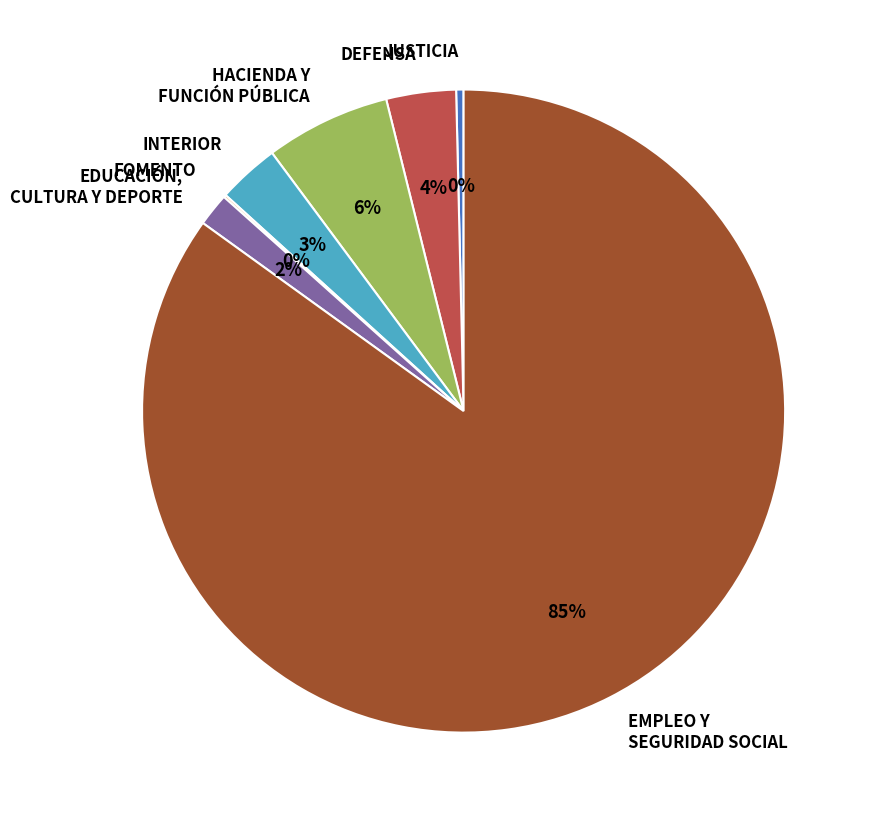

Between DEFENSA and EMPLEO Y SEGURIDAD SOCIAL, which is larger?

EMPLEO Y SEGURIDAD SOCIAL